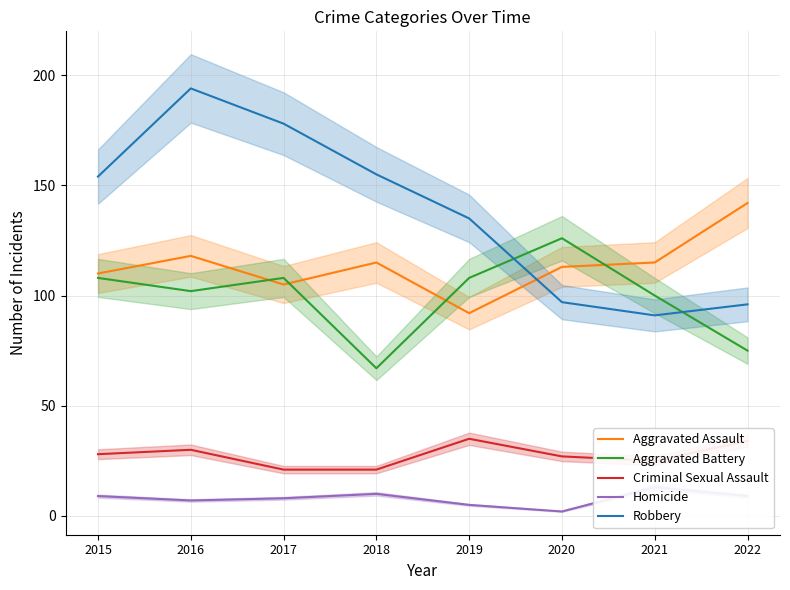

Reading right to left, transcribe all the data shown in this chart.

Aggravated Assault: 142	115	113	92	115	105	118	110
Aggravated Battery: 75	100	126	108	67	108	102	108
Criminal Sexual Assault: 34	25	27	35	21	21	30	28
Homicide: 9	13	2	5	10	8	7	9
Robbery: 96	91	97	135	155	178	194	154